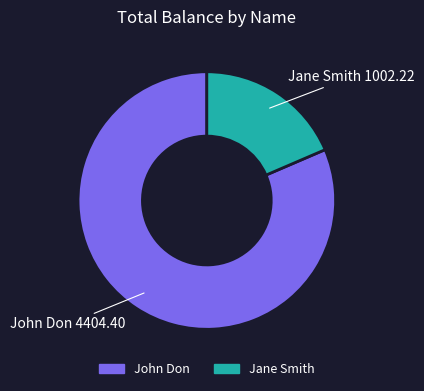

Does John Don account for over 50% of the chart?

Yes